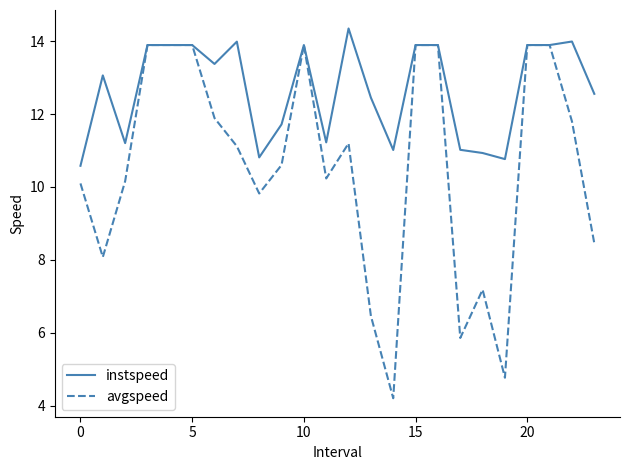

What is the smallest value displayed?

4.2